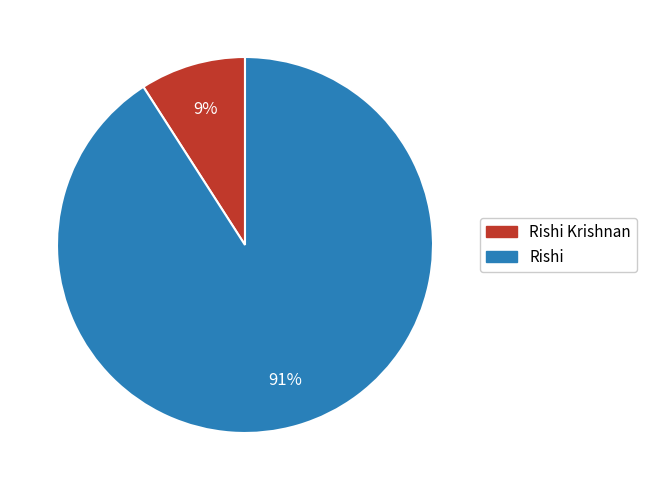

What percentage is the Rishi Krishnan slice, to the nearest percent?

9%